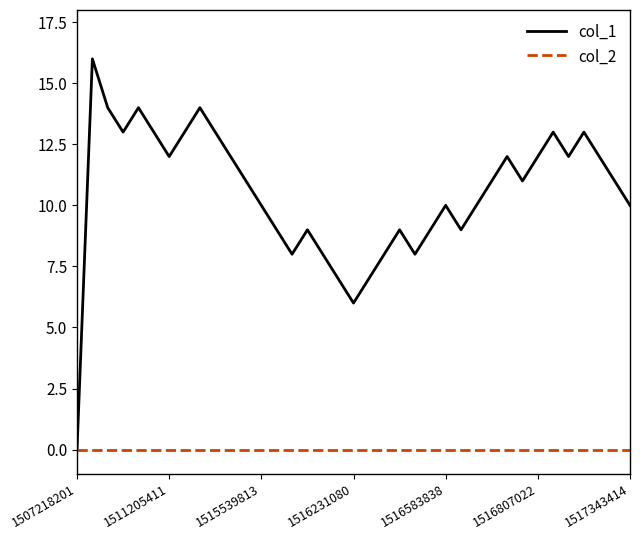

What is the greatest value displayed?

16